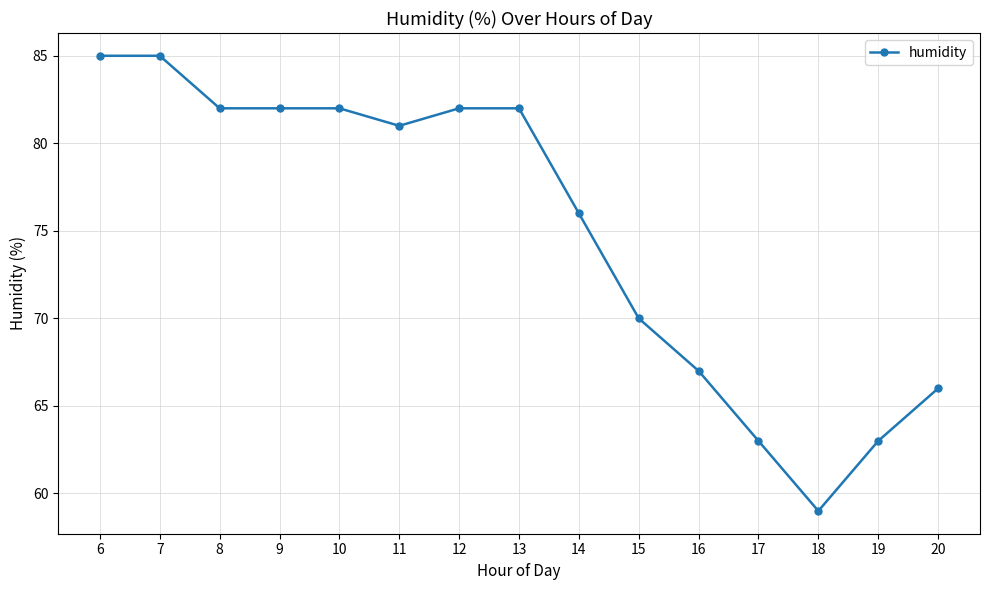

True or false: the data shows 51 at 7.

False